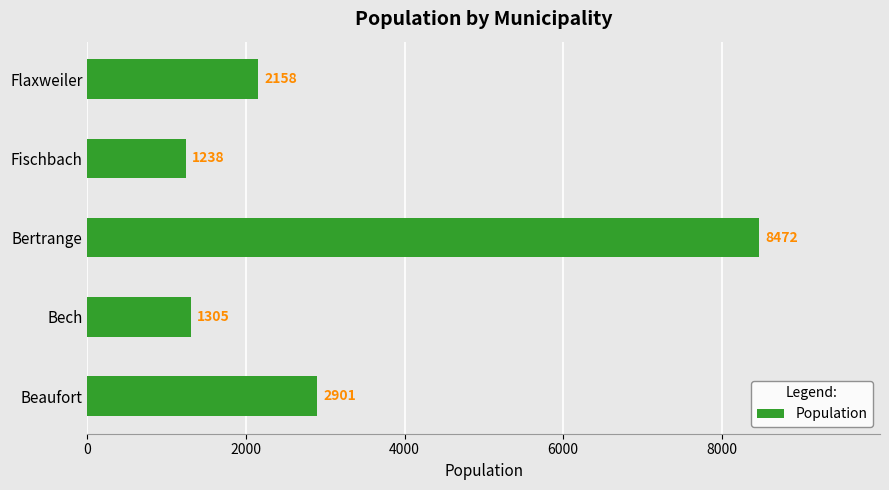

Rank the categories by value from lowest to highest.

Fischbach, Bech, Flaxweiler, Beaufort, Bertrange